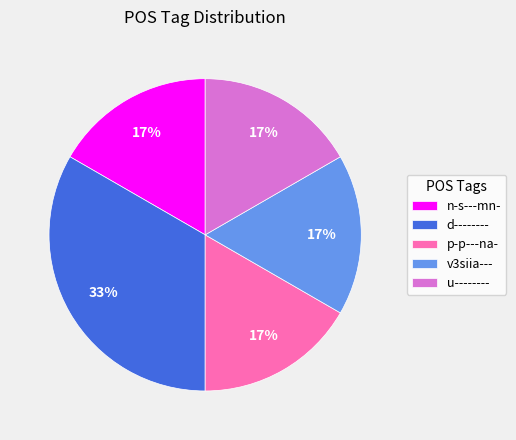

Is it true that u-------- is 31% of the pie?

False